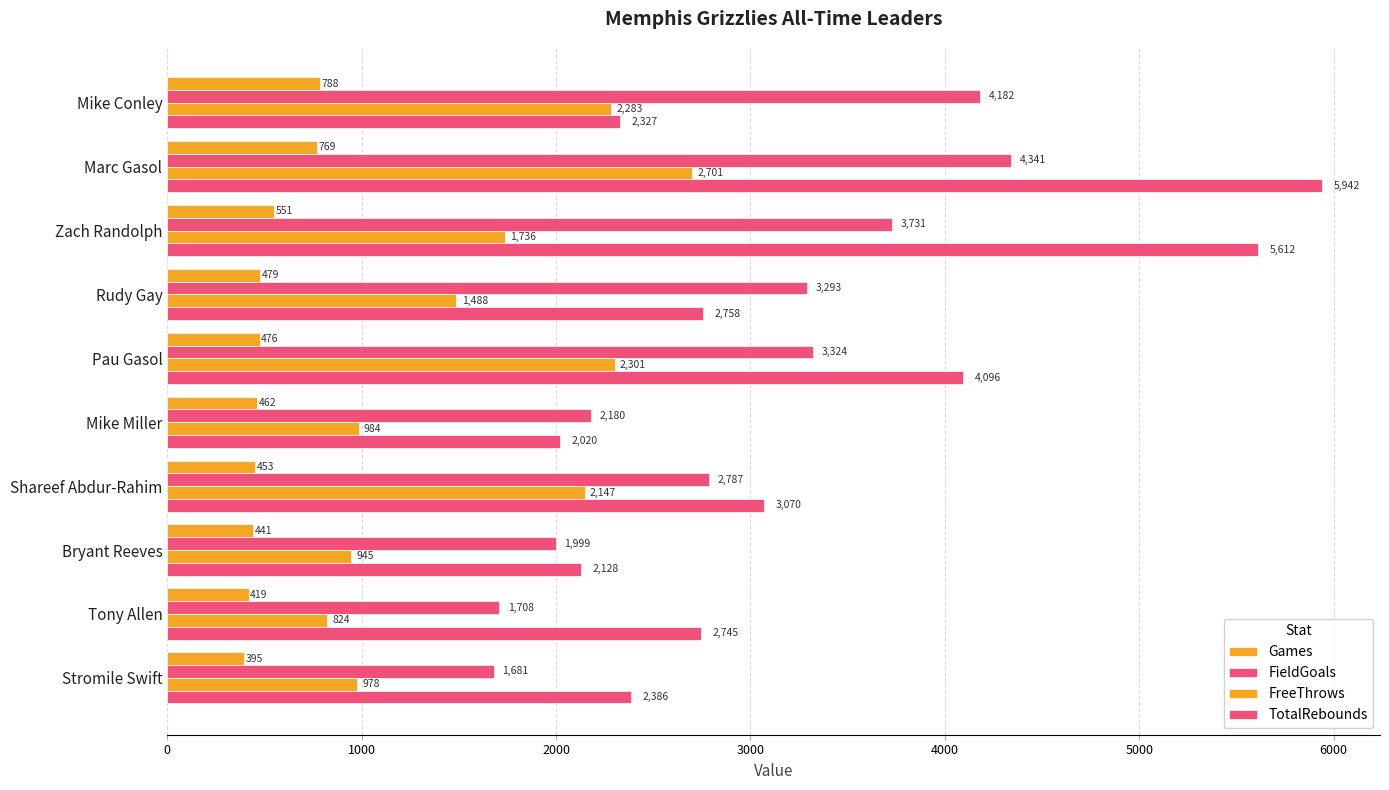

What is the lowest value of the Games series?

395